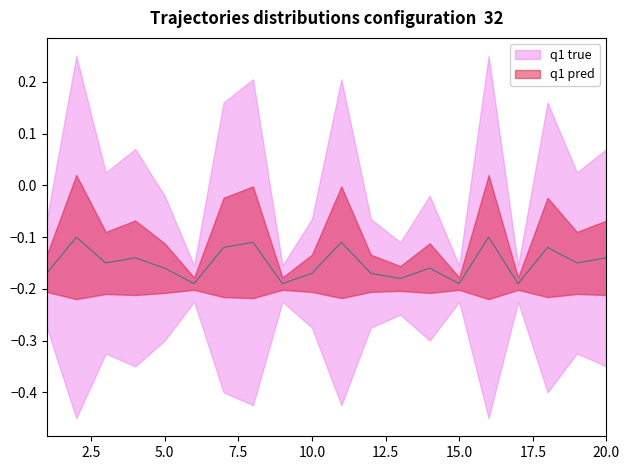

True or false: there are more than 1 points higher than both neighbors.

True